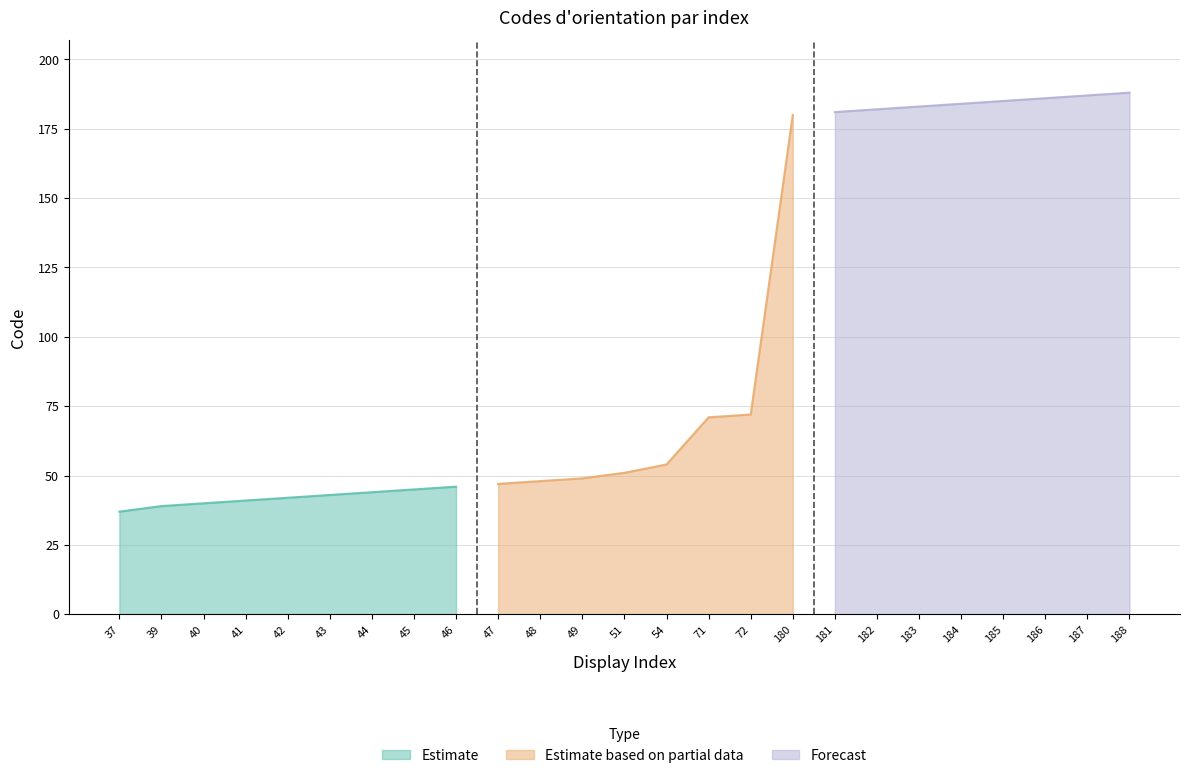

The chart shows a value of 45 at 45. True or false?

True